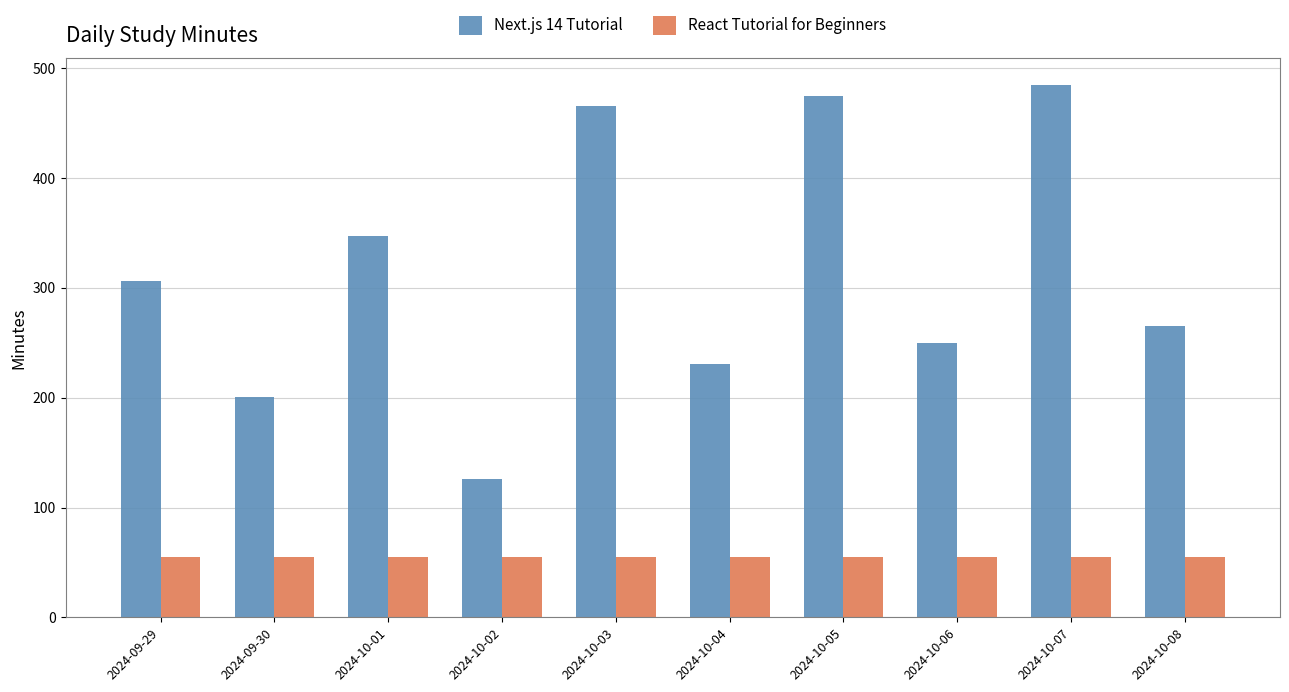

What is the total value across all series at 2024-10-04?

286